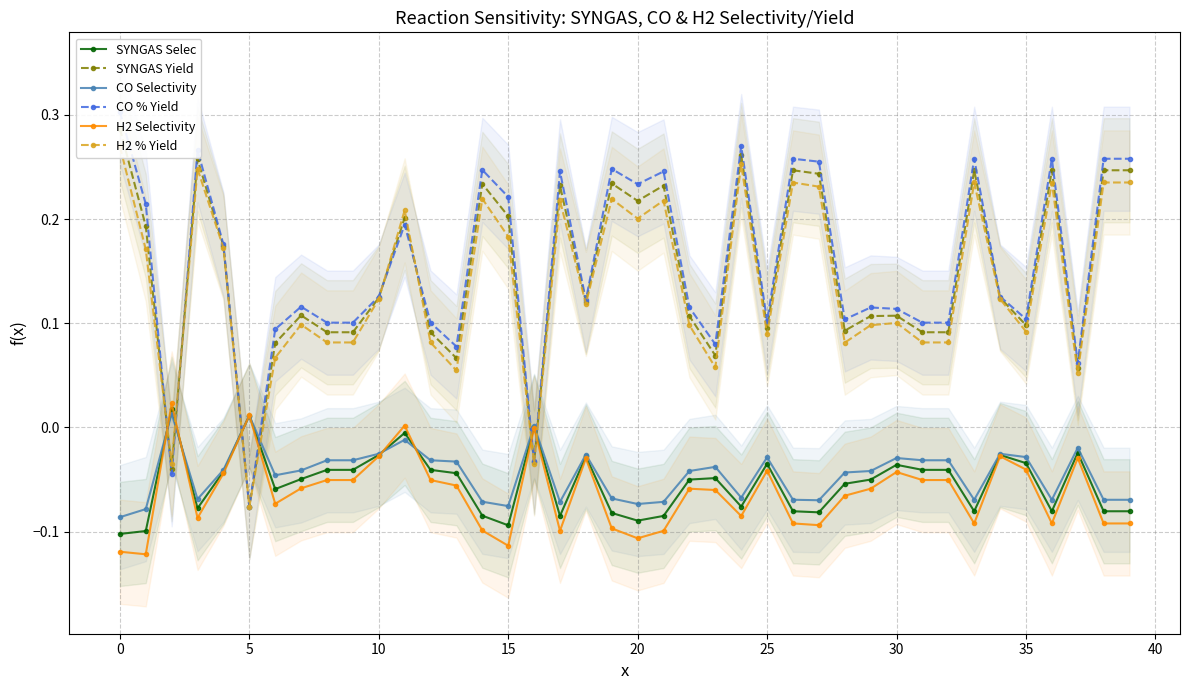

True or false: SYNGAS Selec has more than 0 interior local peaks.

True